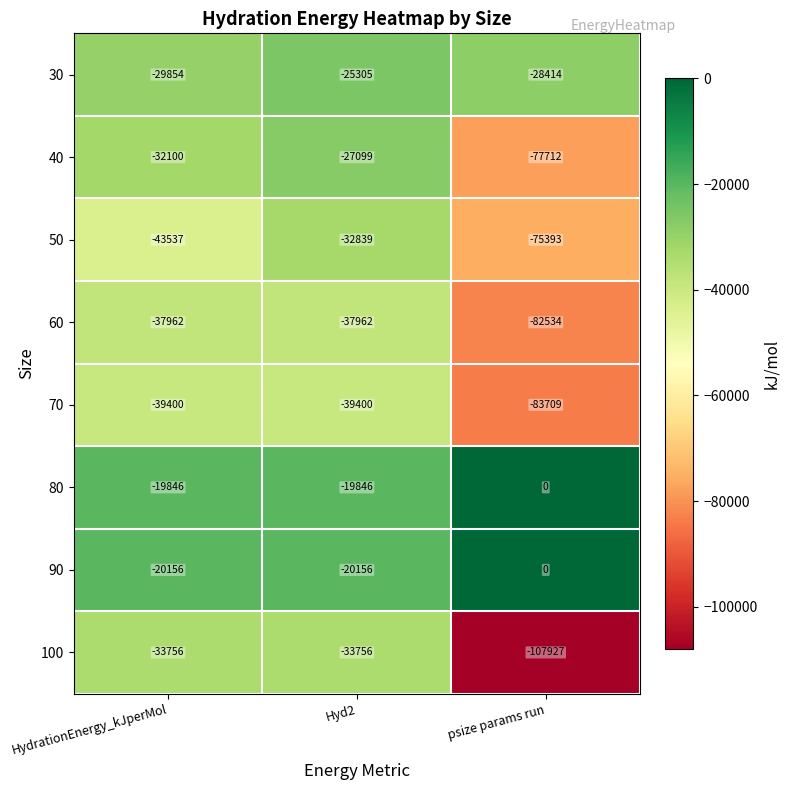

At which category is the sum across all series the highest?

Hyd2